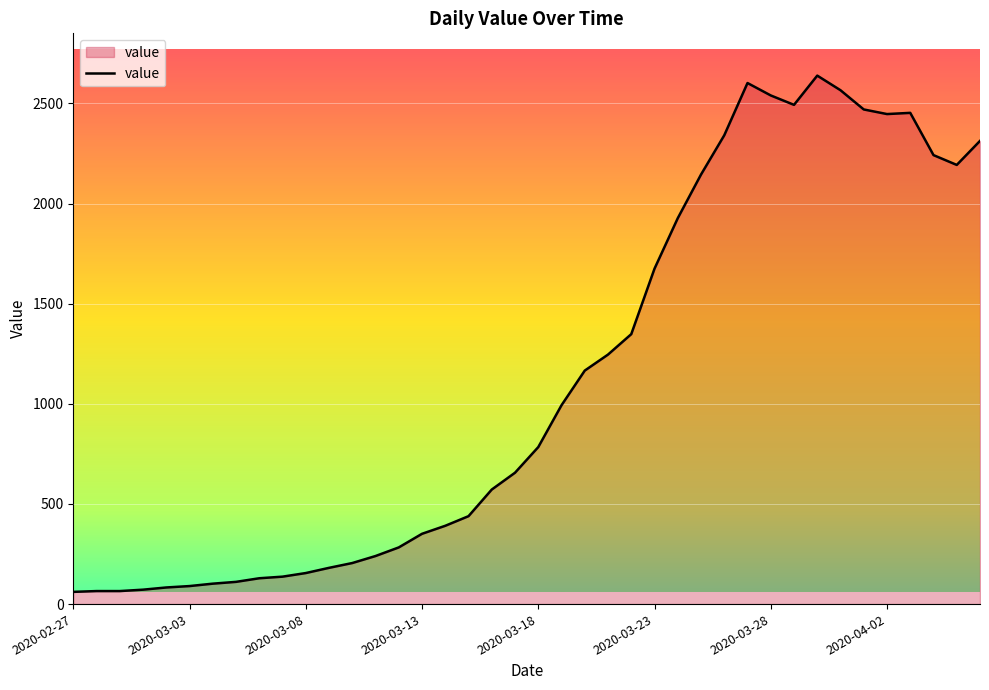

What is the average value?

1124